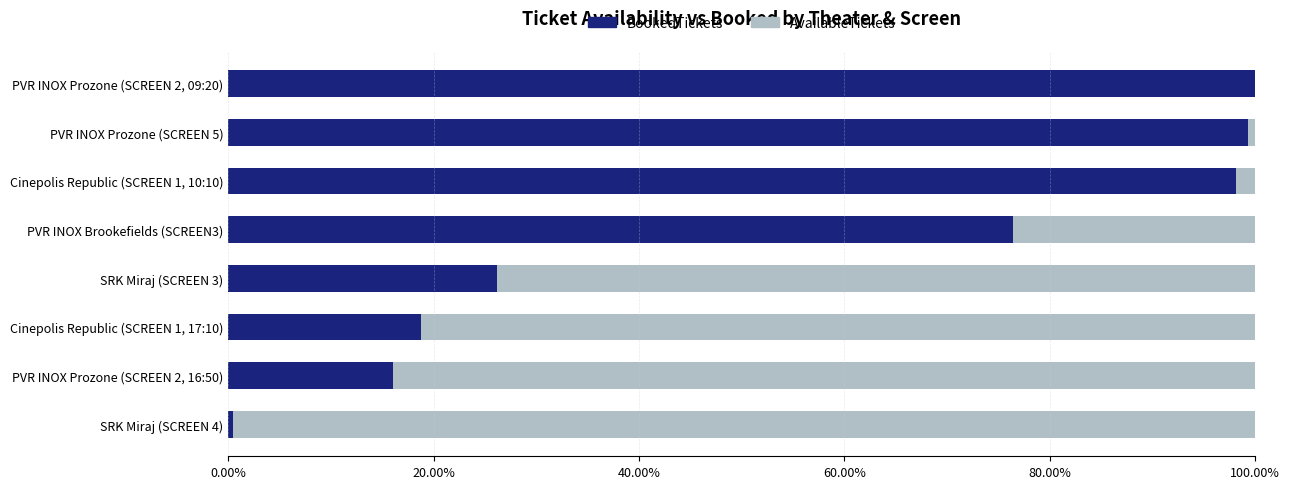

List the series in order of their overall mean, highest first.

BookedTickets, AvailableTickets